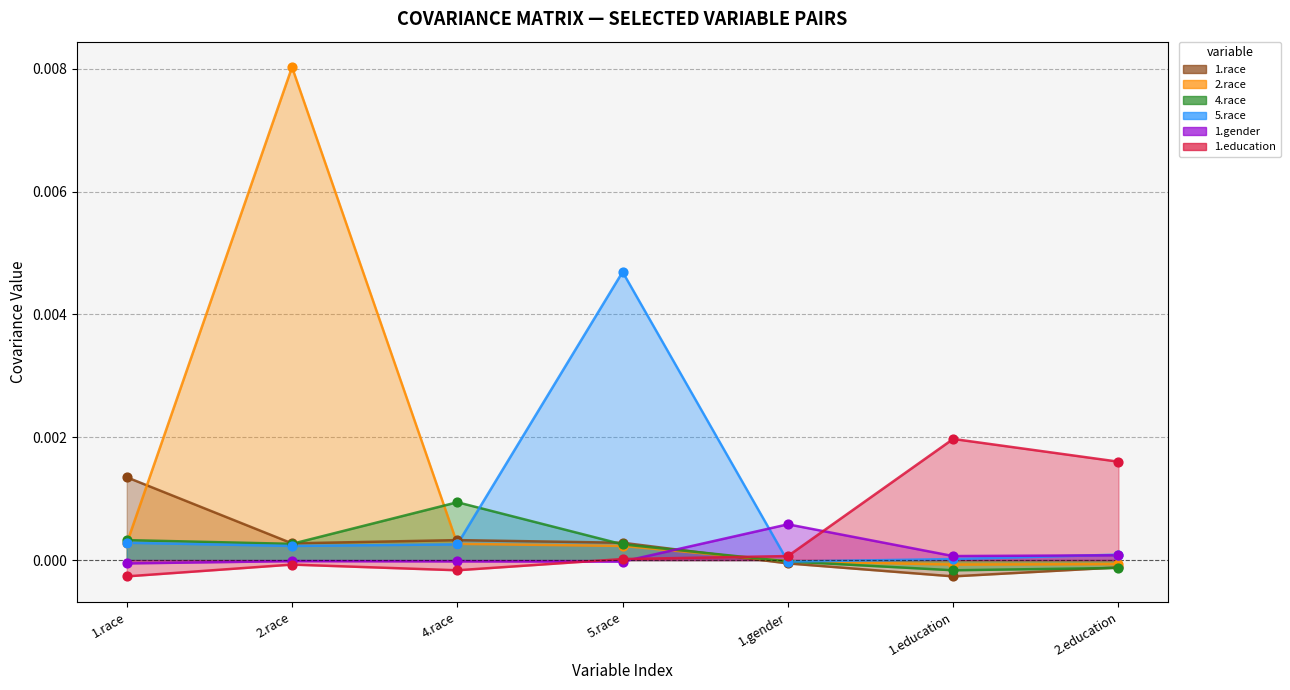

Which series contains the lowest Y value?

1.race